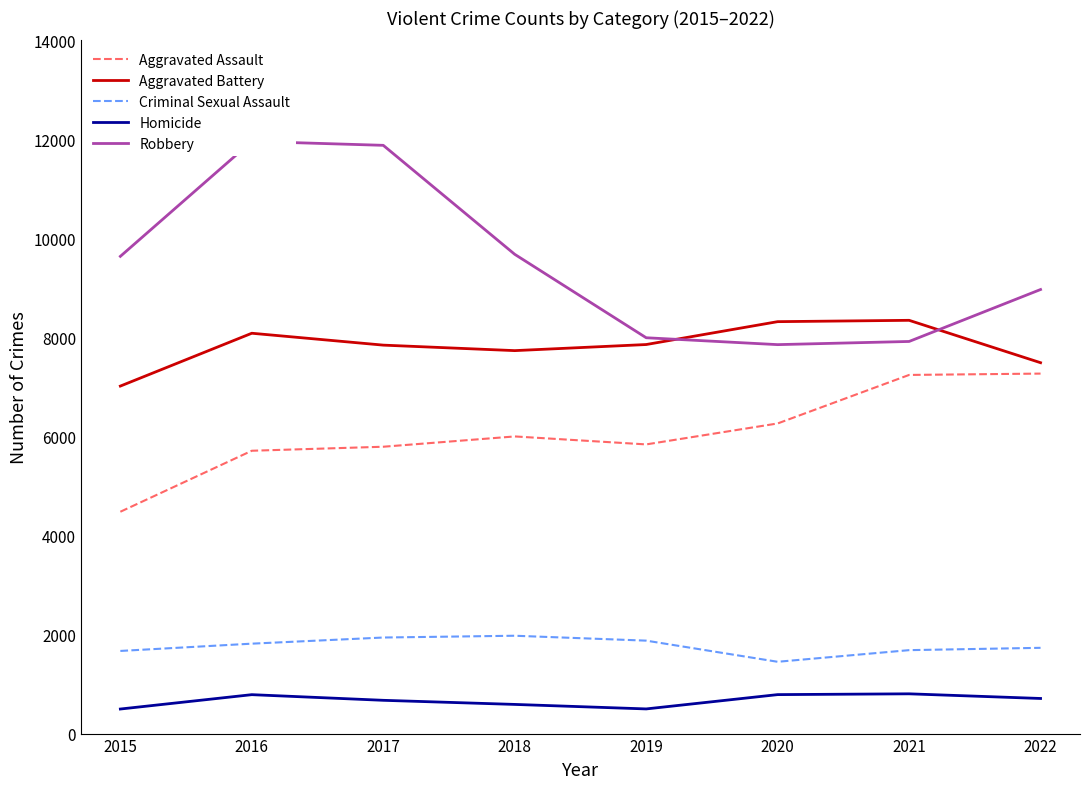

What is the value of the Aggravated Assault point at the 6th from the left?

6263